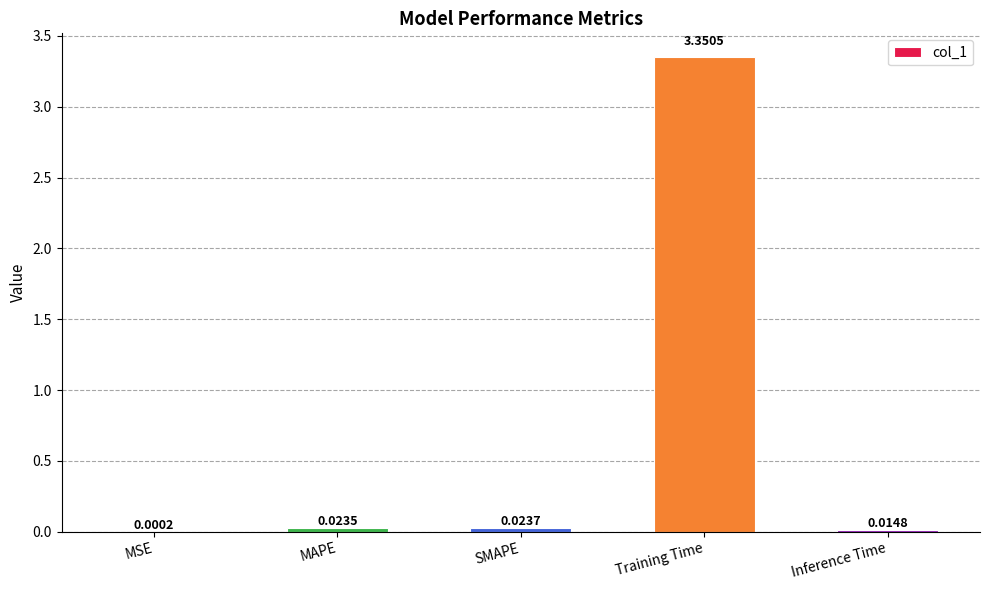

At which category does the chart reach its peak across all series?

Training Time